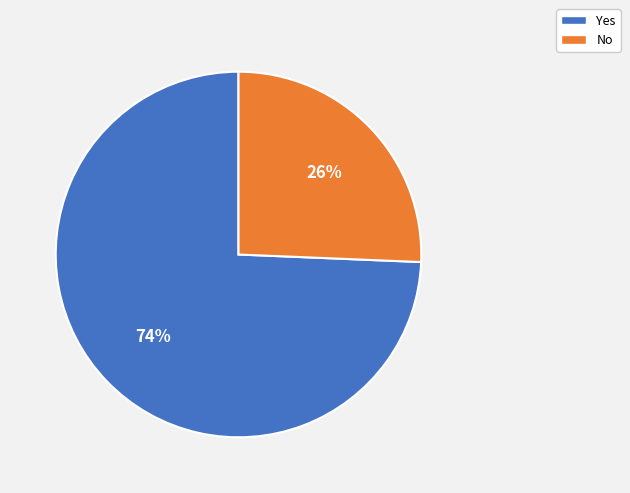

Which slice is the smallest?

No